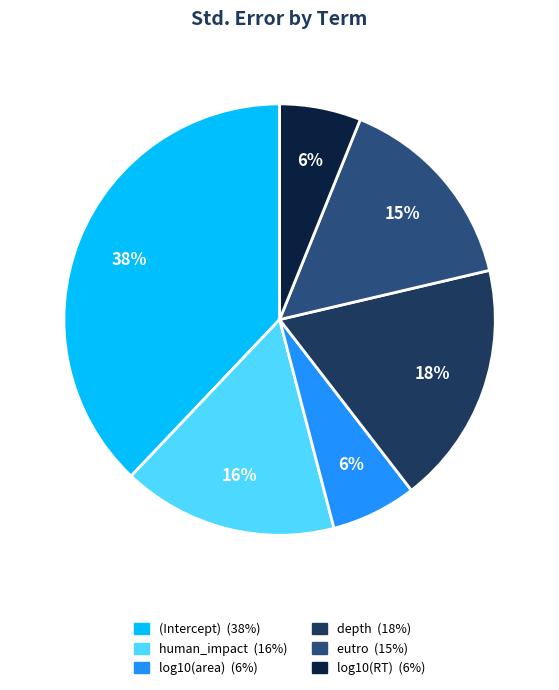

Between log10(RT) and human_impact, which is larger?

human_impact